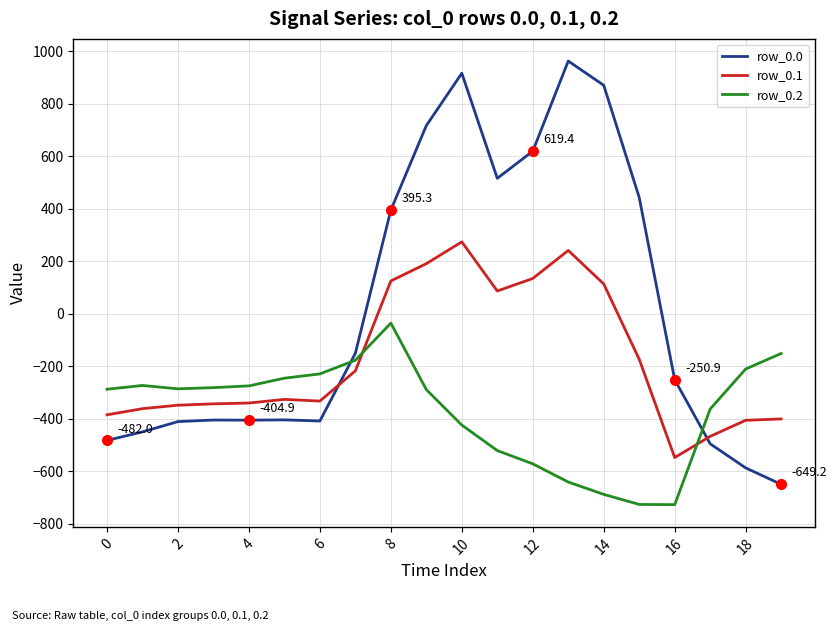

Which series has the largest range (max minus min)?

row_0.0